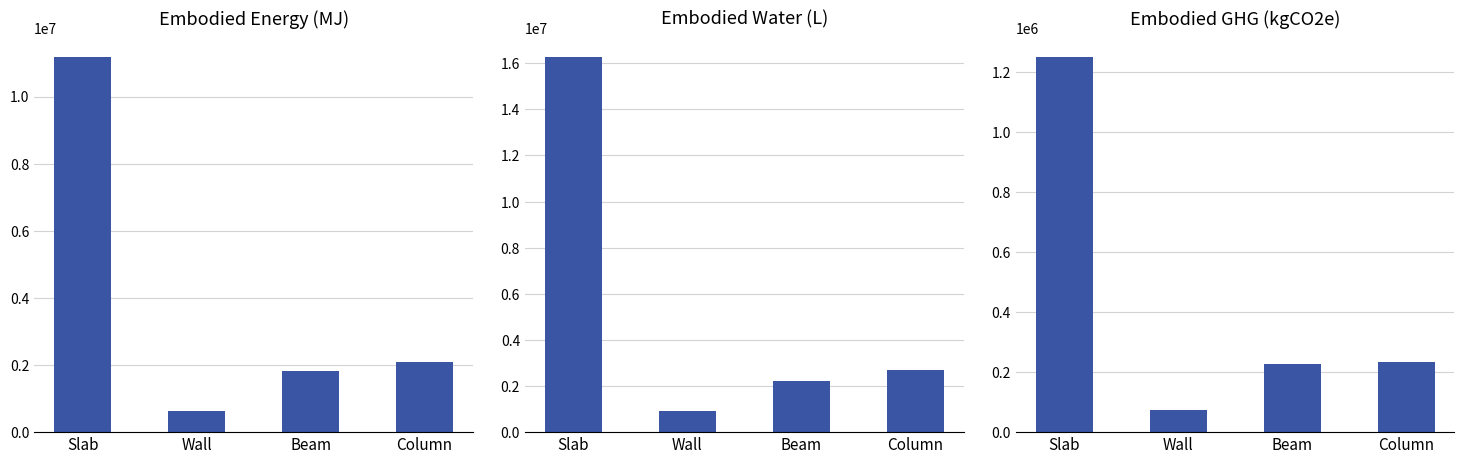

What is the sum of the Embodied_Water_(L) values at Beam and Column?

4899455.1